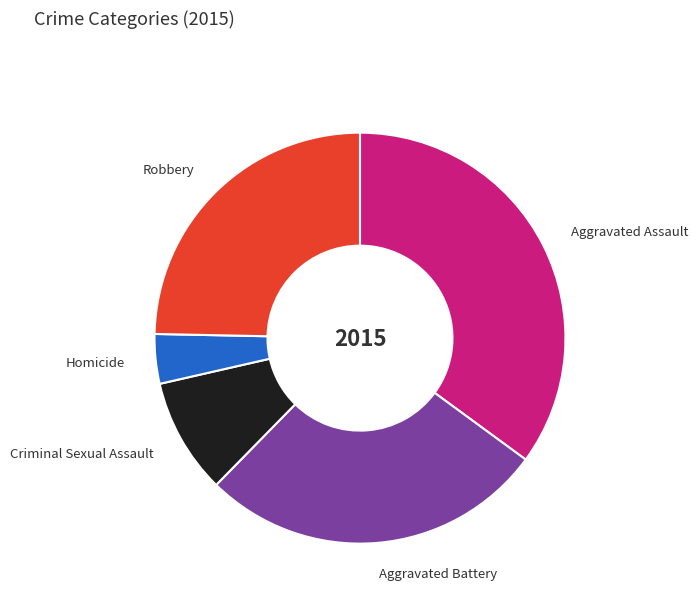

Rank the categories by value from highest to lowest.

Aggravated Assault, Aggravated Battery, Robbery, Criminal Sexual Assault, Homicide